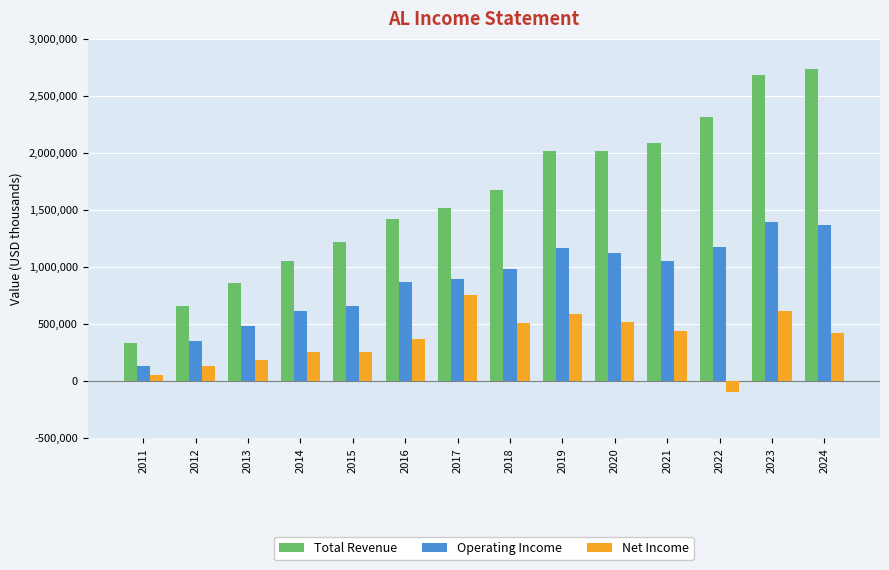

At 2023, list the series in order from smallest to largest.

Net Income, Operating Income, Total Revenue